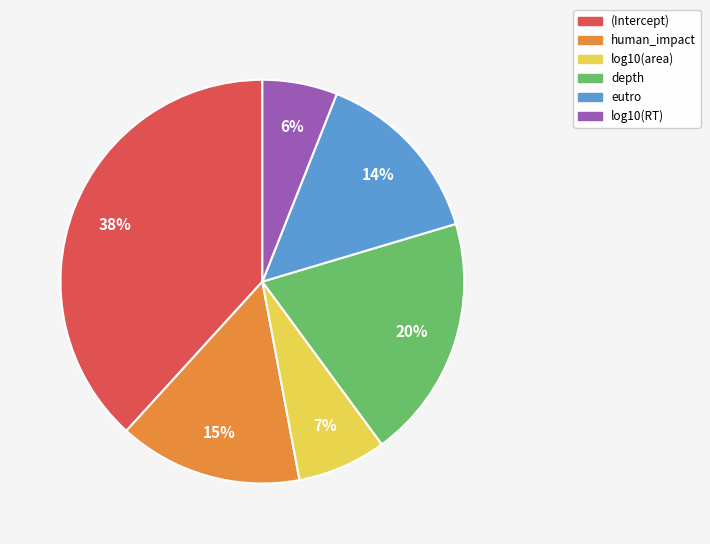

To the nearest percent, what percentage of the pie is (Intercept)?

38%